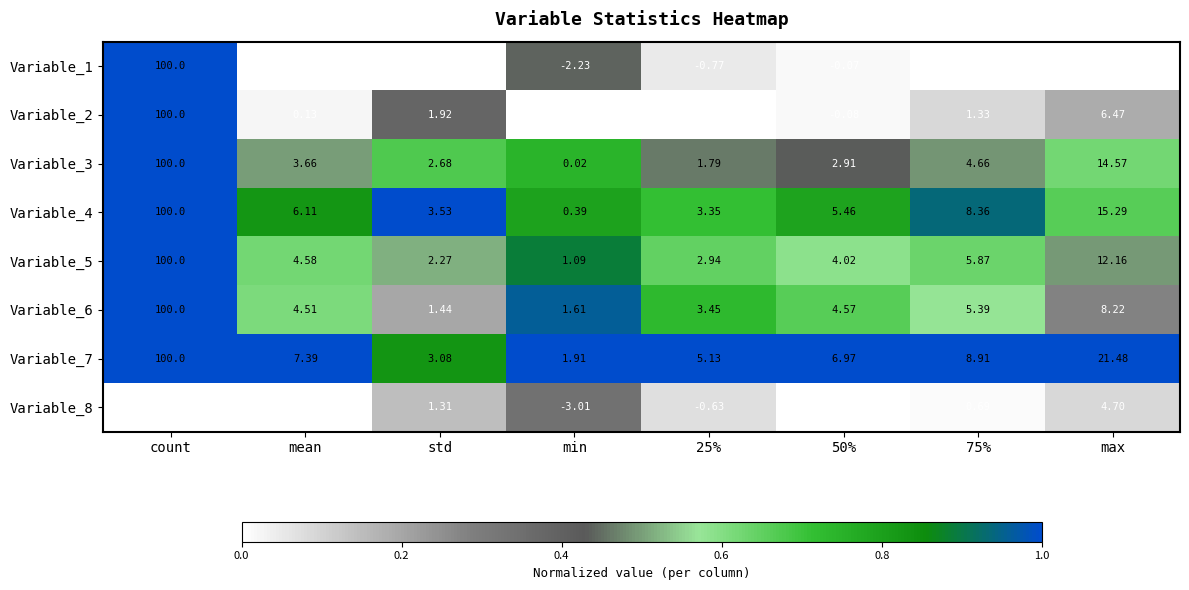

Where does the Variable_5 series first go above 4?

count